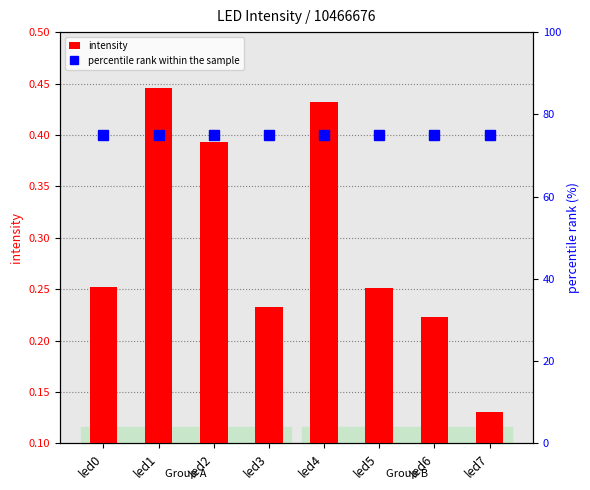

Which category has the lowest value in the intensity series?

led7